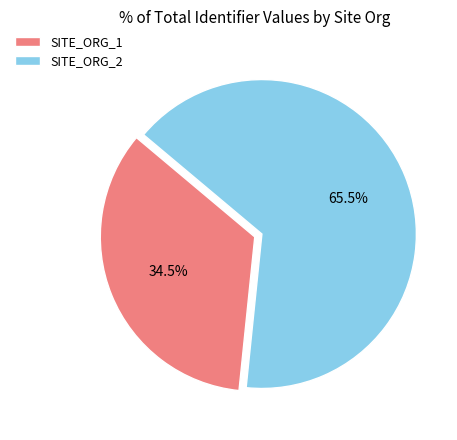

To the nearest percent, what is the average slice percentage?

50%